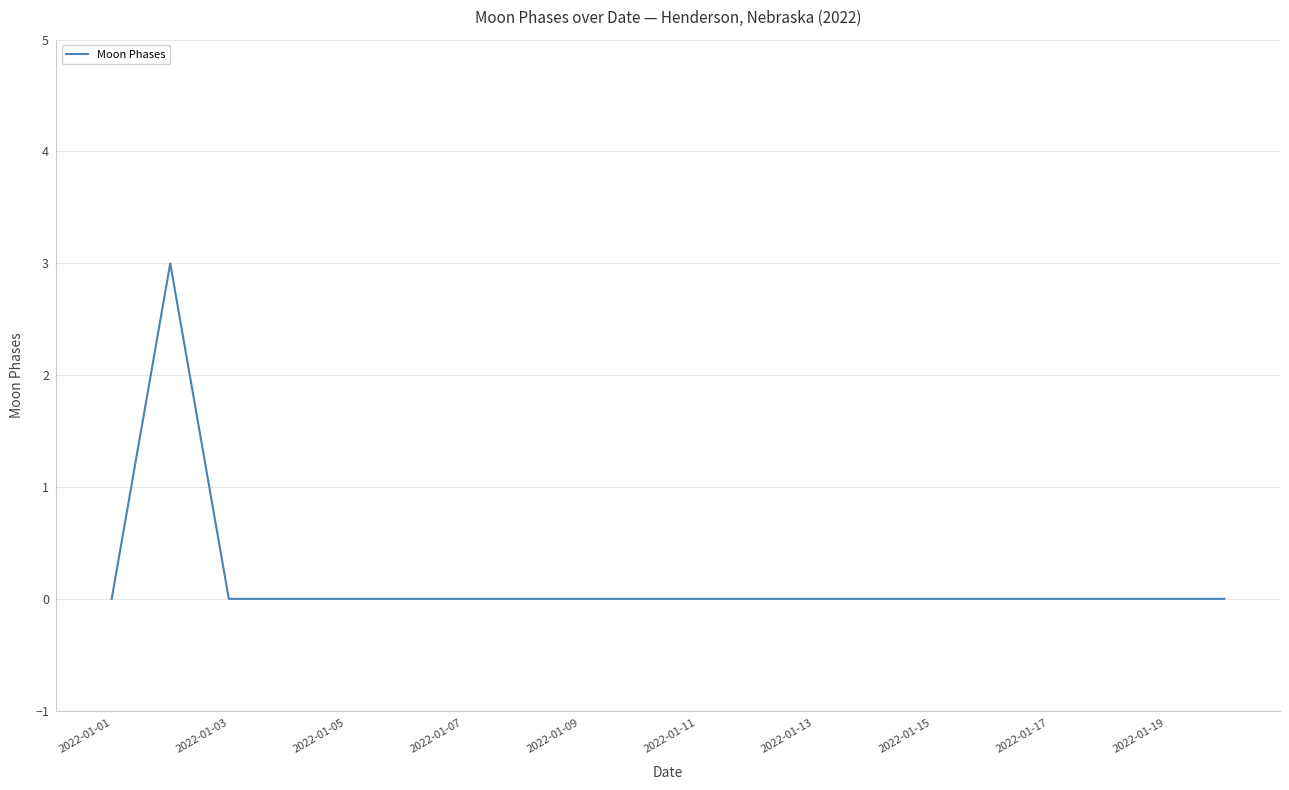

What is the difference between the maximum and minimum values?

3